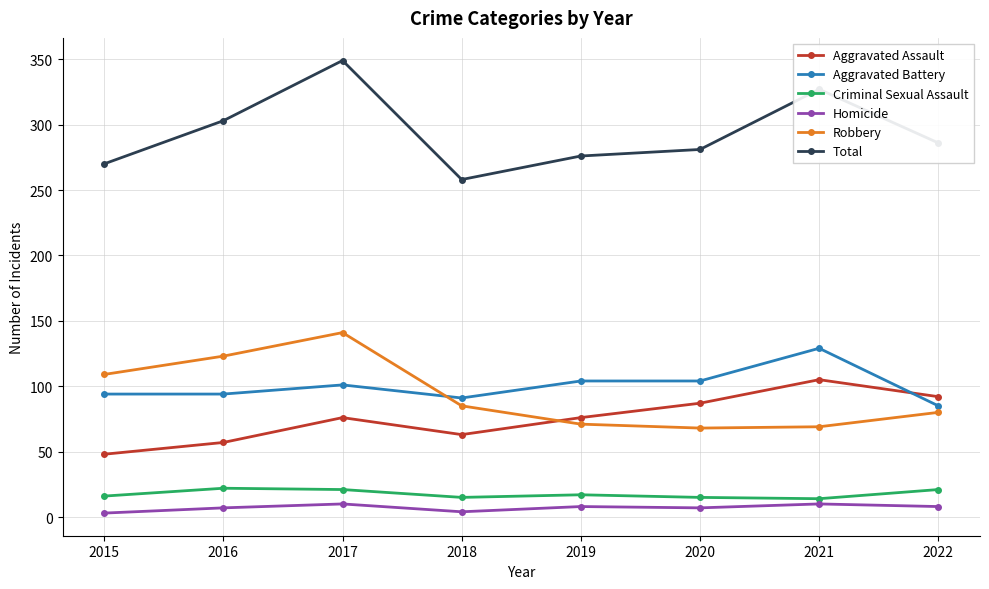

Which category has the highest value across all series?

2017